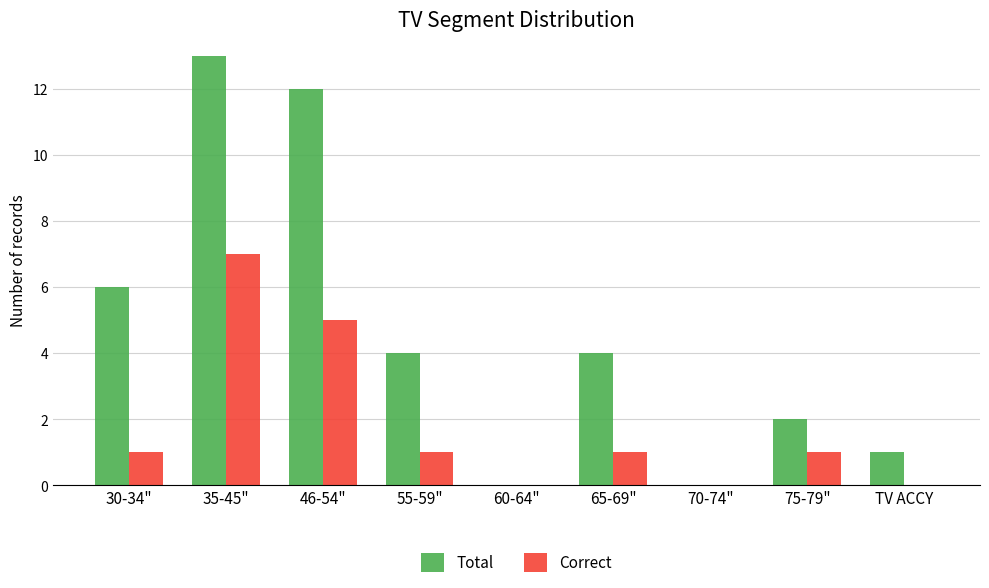

Which category has the highest value in the Correct series?

35-45"